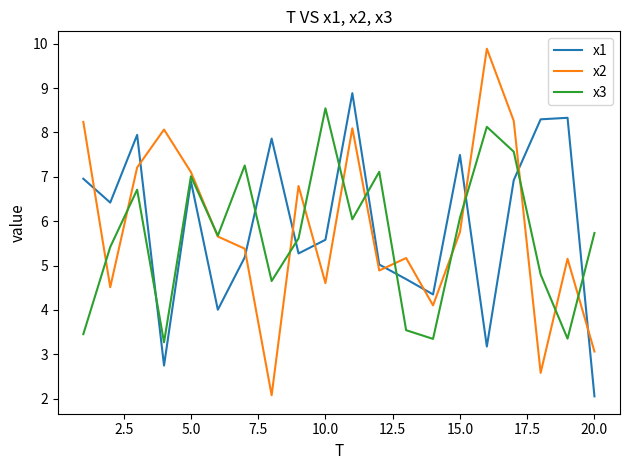

Which series has the widest spread of values?

x2